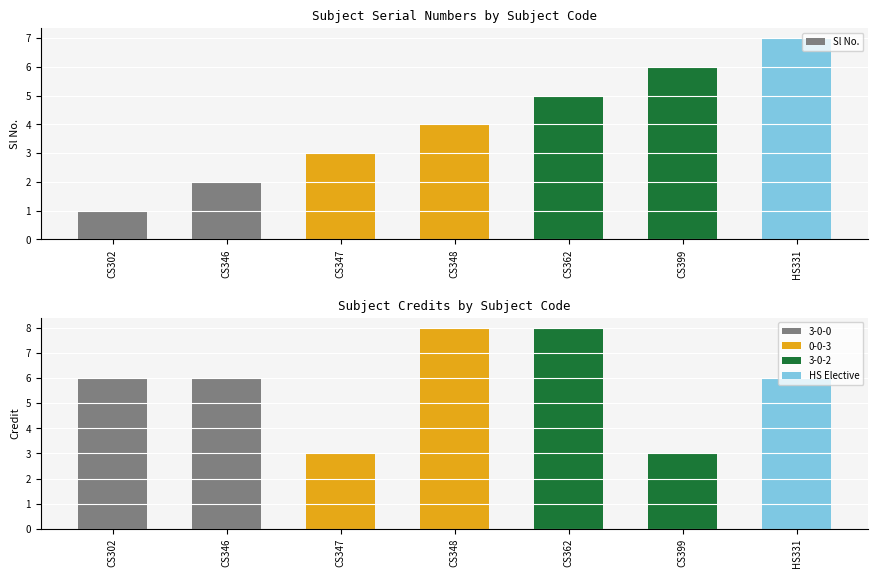

What is the maximum value for Credit?

8